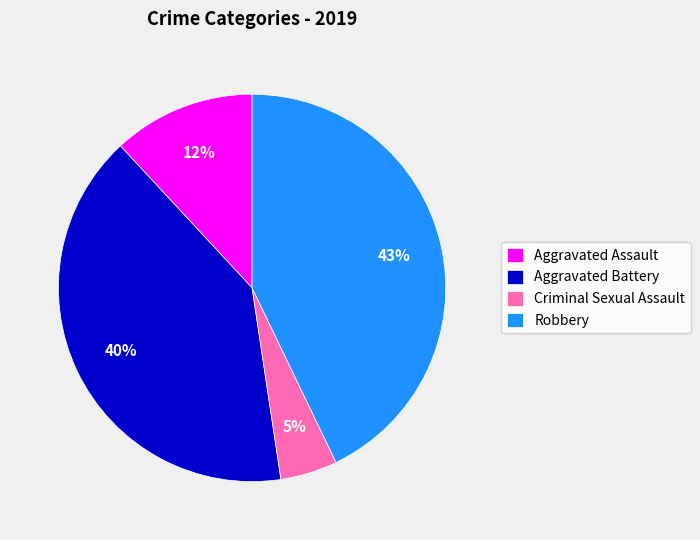

Which category has the smallest portion of the pie?

Criminal Sexual Assault